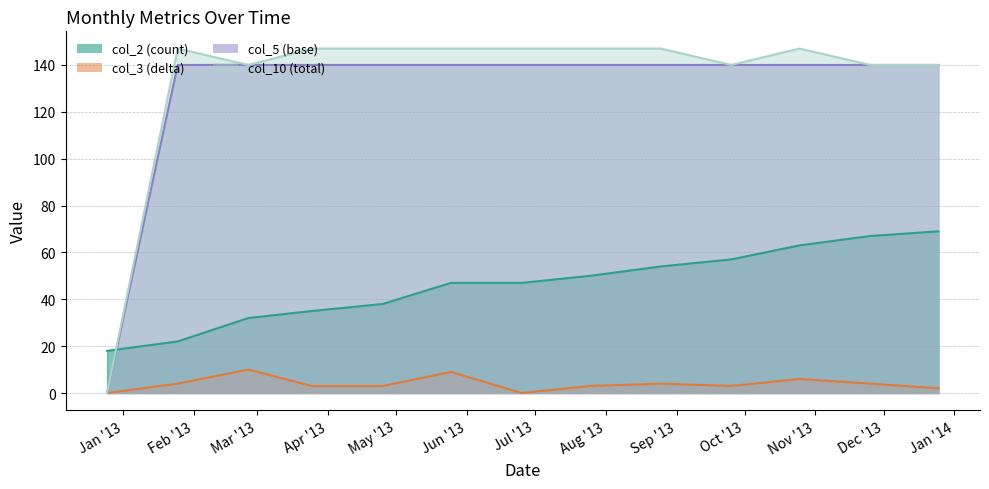

How many lines are shown in the chart?

4